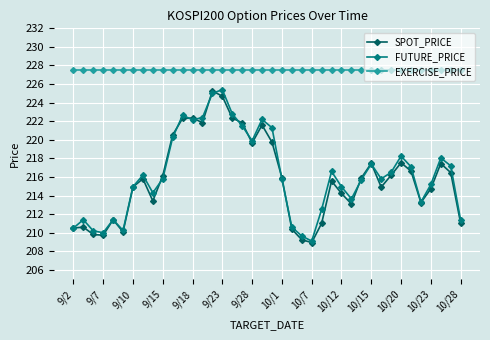

What is the smallest value displayed?

208.9